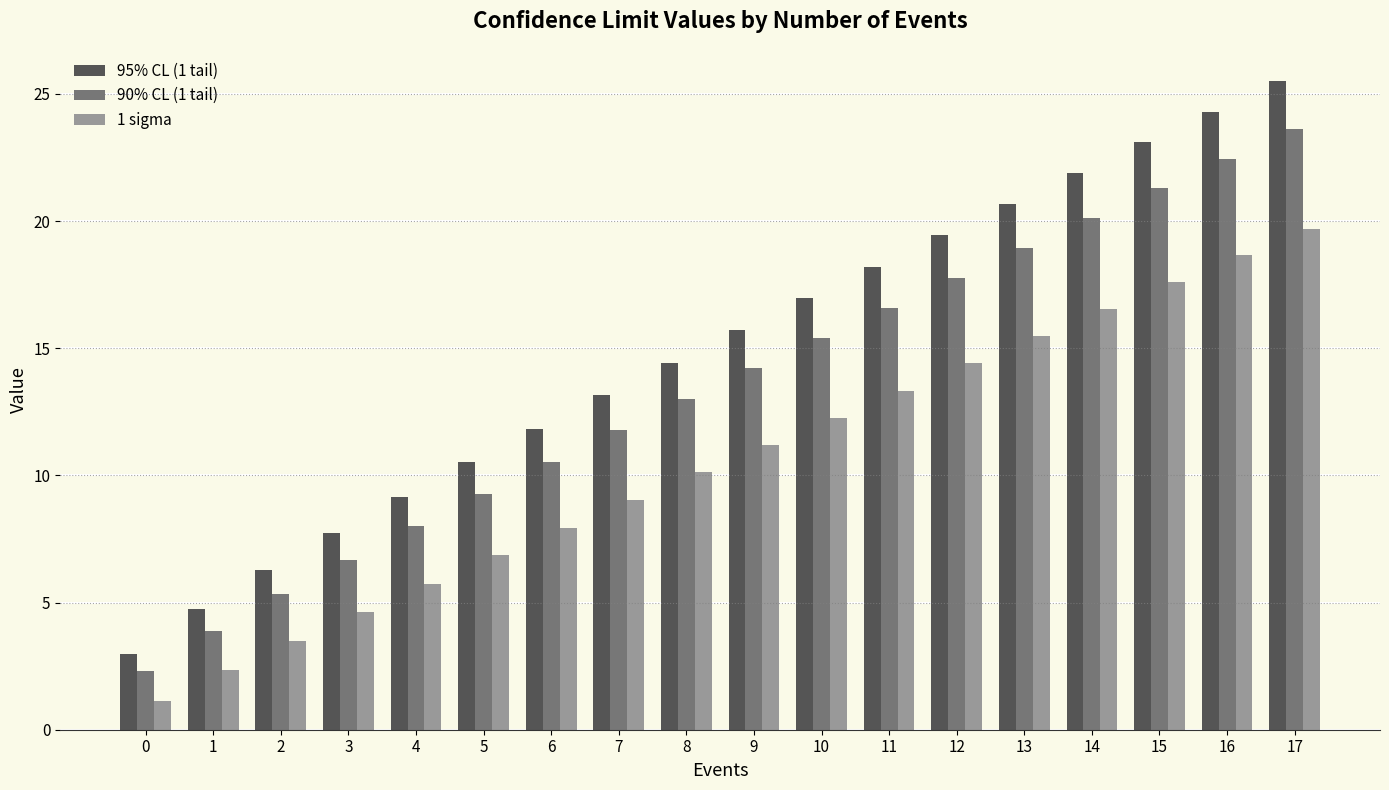

List the series in order of their overall mean, highest first.

95% CL (1 tail), 90% CL (1 tail), 1 sigma